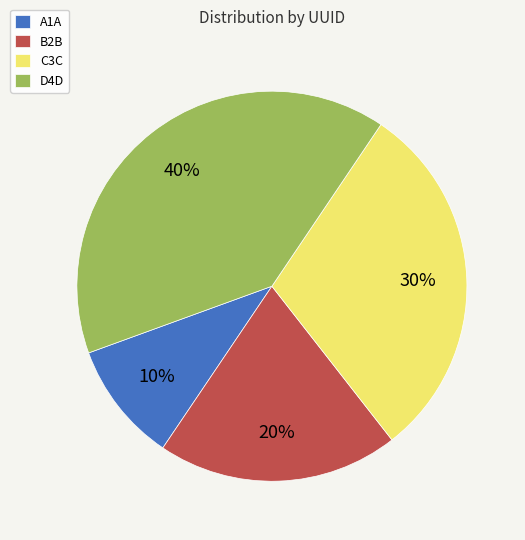

Combined, do D4D and C3C account for over 50%?

Yes